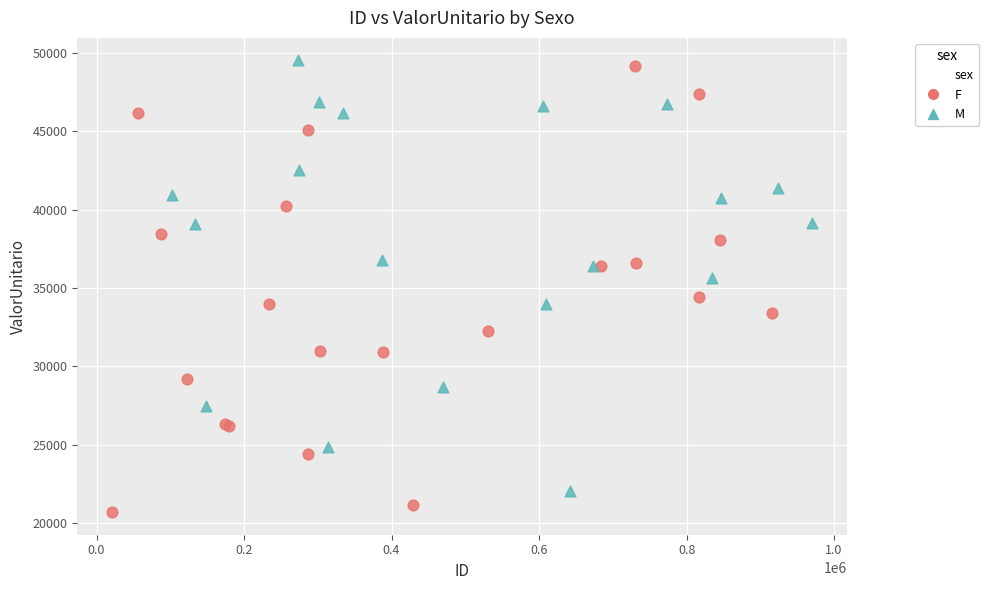

Which series reaches the minimum Y coordinate?

F